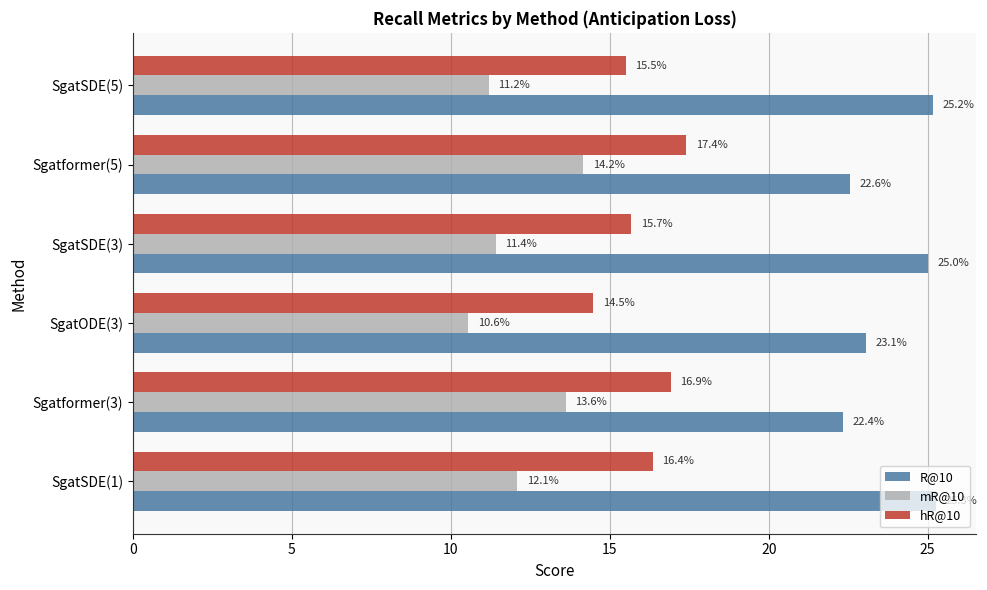

Between SgatSDE(1) and Sgatformer(5), which series saw the biggest shift?

R@10